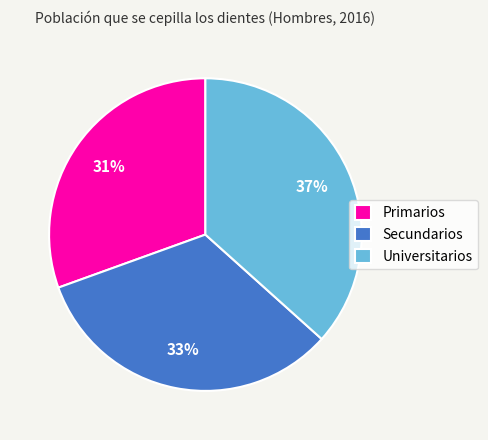

The Secundarios slice represents 21% of the pie. True or false?

False